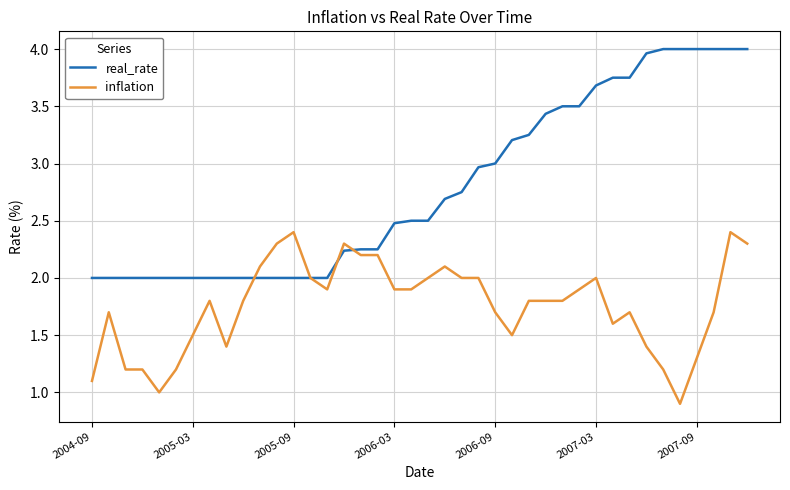

Rank the series by their average value, from highest to lowest.

real_rate, inflation